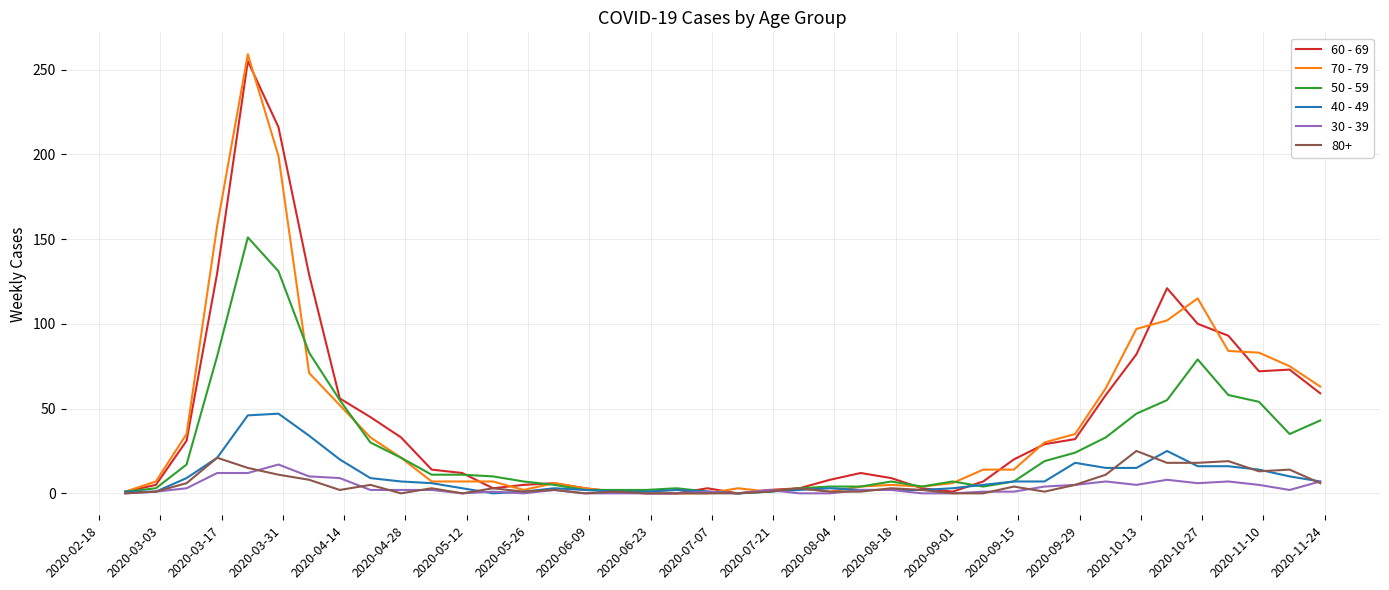

What is the greatest value displayed?

259